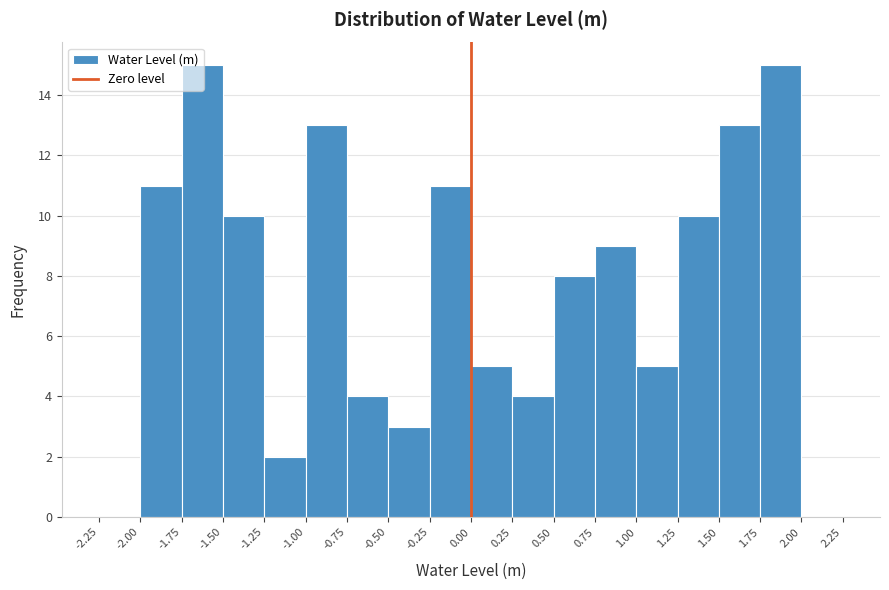

What is the height of the bar covering 0.00 to 0.25 on the x-axis? The values are not printed on the chart, so give them approximately, as read against the axis.

5